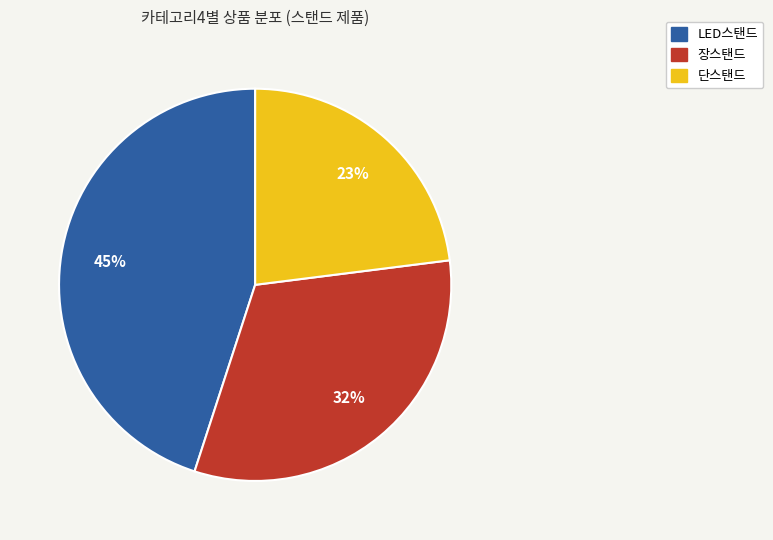

Do 단스탠드 and LED스탠드 together represent more than half of the pie?

Yes